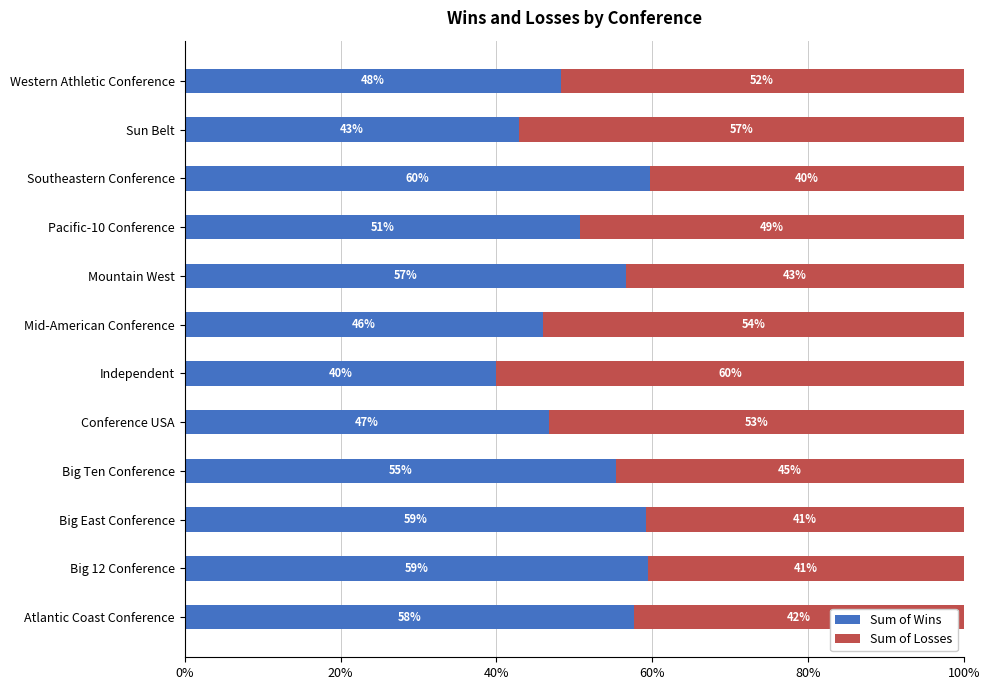

At which label does Sum of Wins reach its peak?

Southeastern Conference